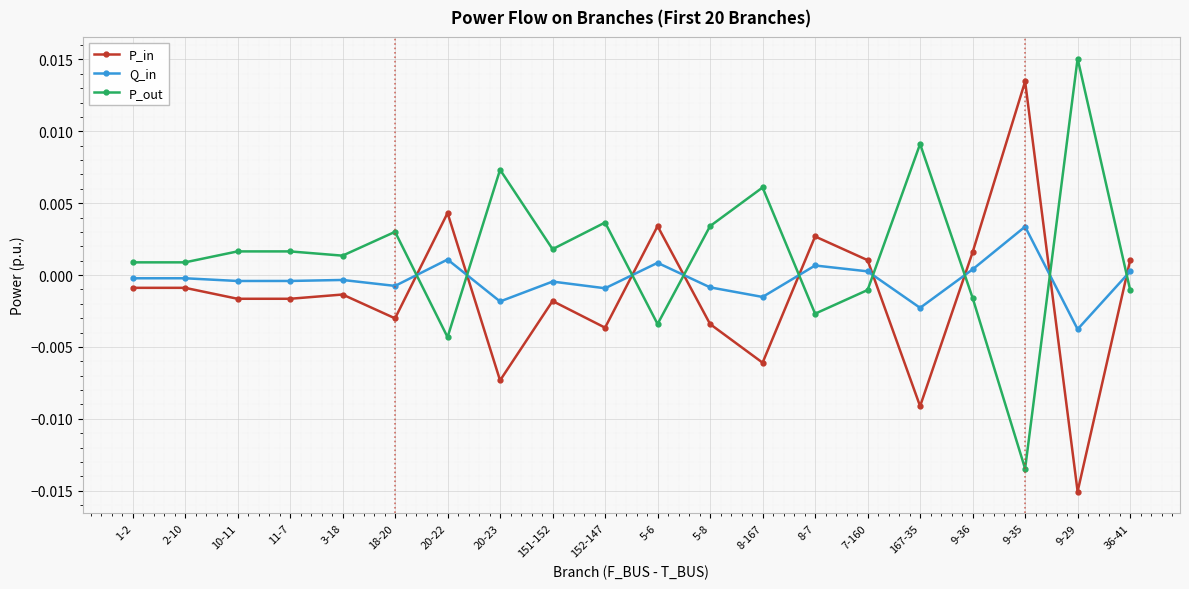

At which label does Q_in reach its minimum?

9-29